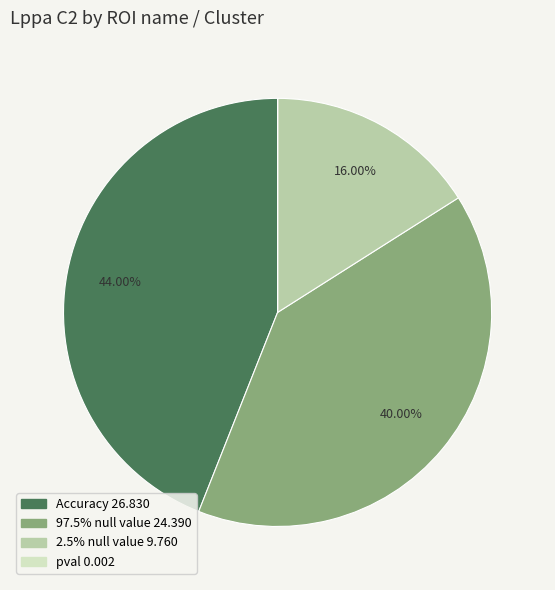

Is there any slice that represents more than half of the pie?

No